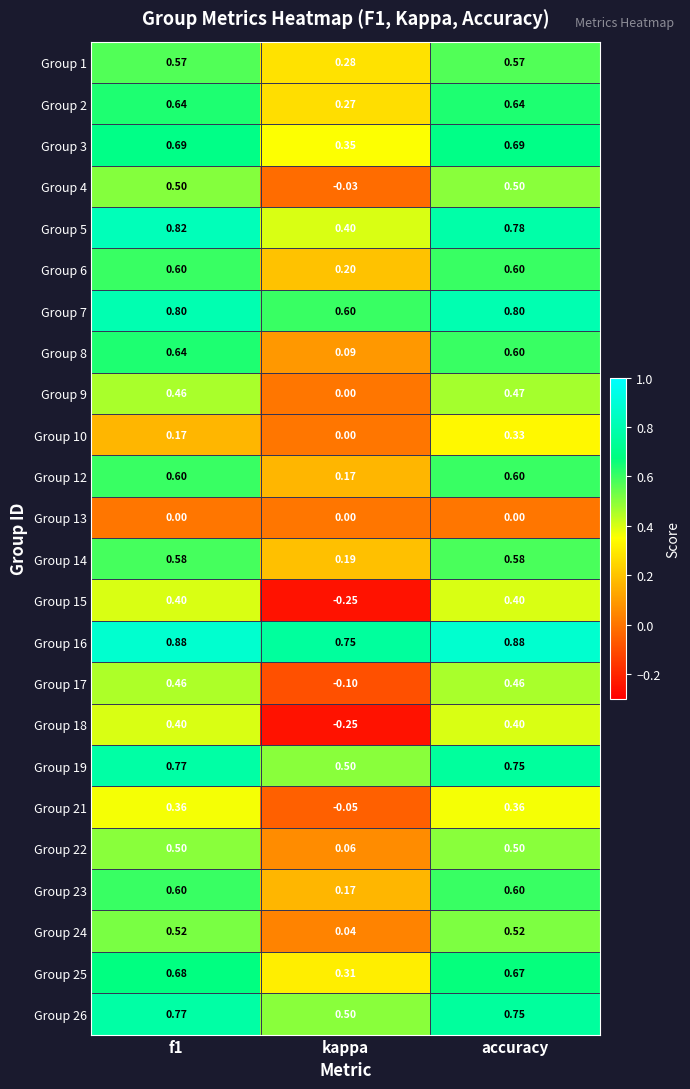

What is the total value across all series at f1?

13.4